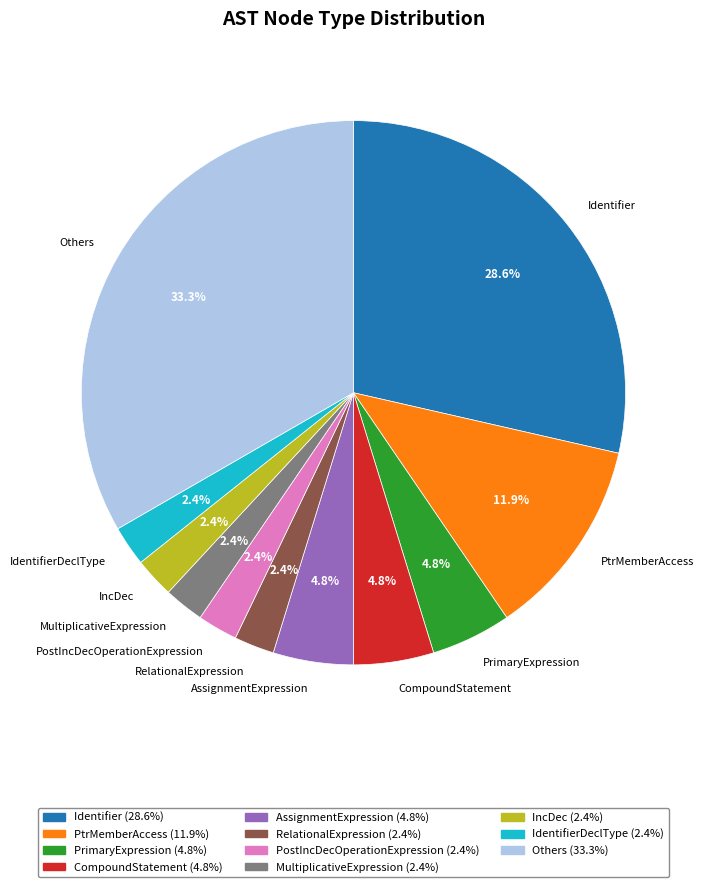

Is there any slice that represents more than half of the pie?

No